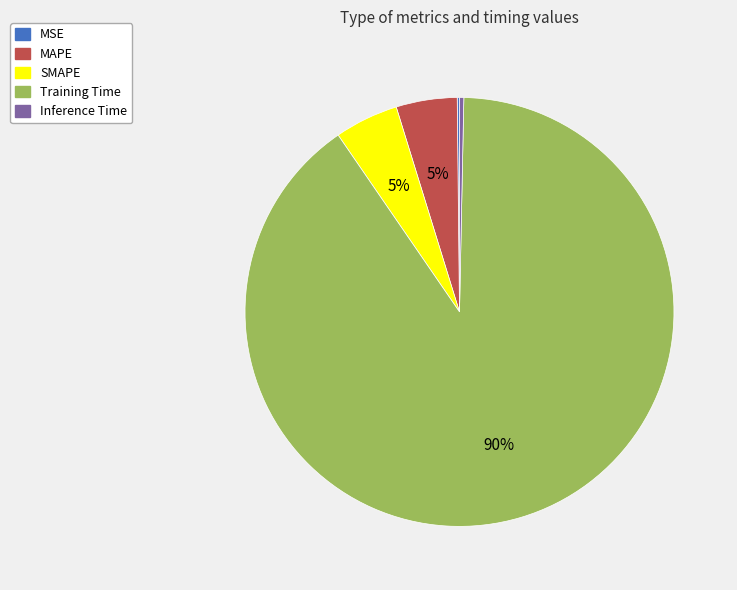

What is the largest slice in the pie chart?

Training Time